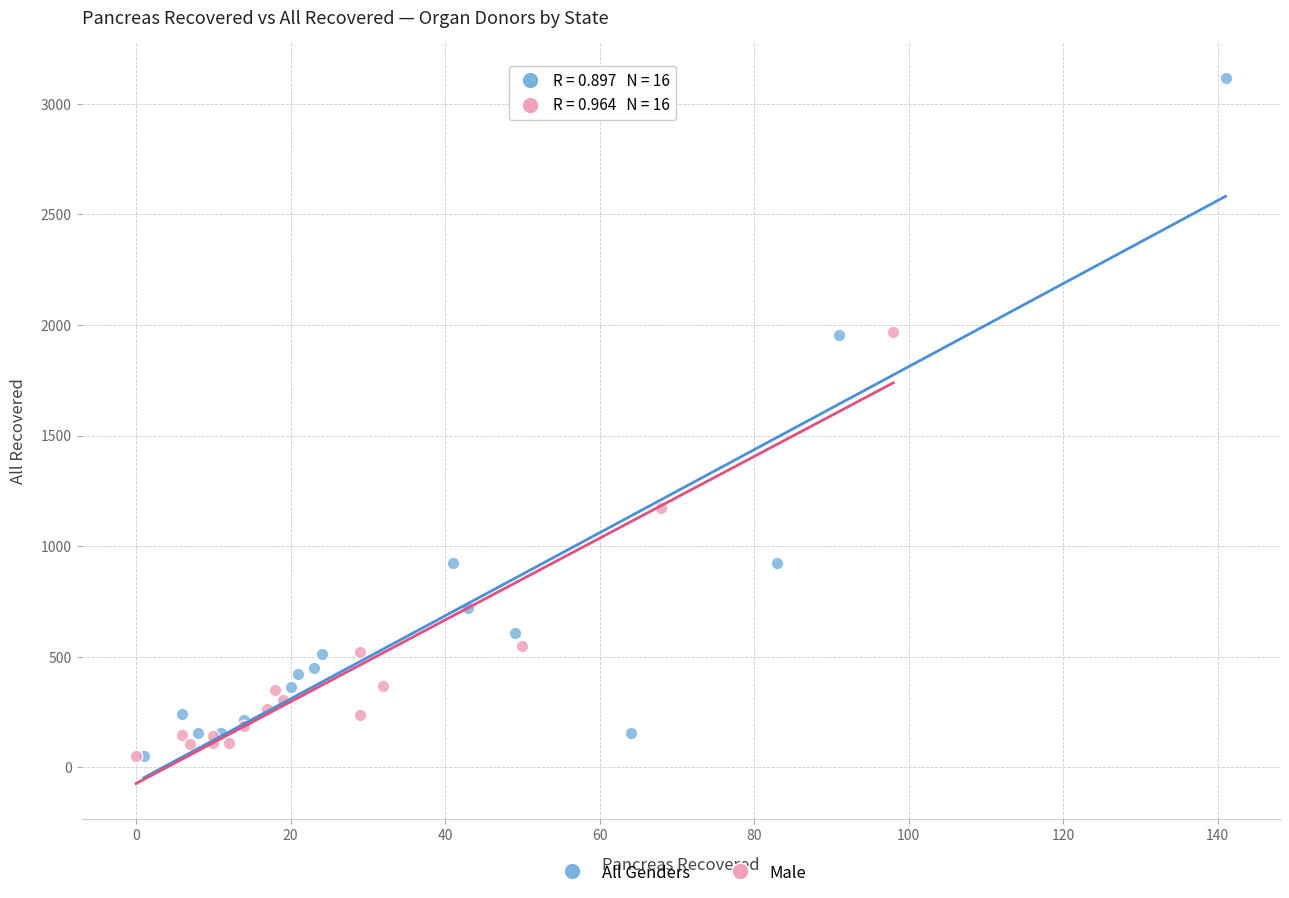

Which series reaches the maximum Y coordinate?

All Genders